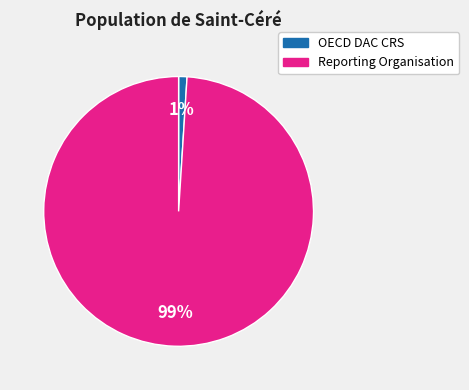

To the nearest percent, what is the difference between the largest and smallest slice percentages?

98%